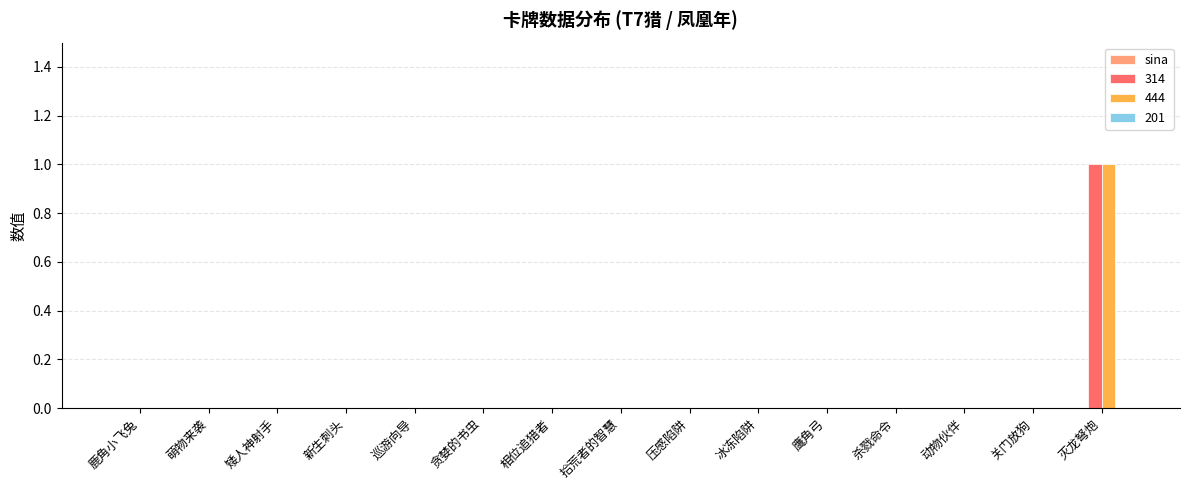

Reading left to right, what are all the values shown in this chart?

314: 鹿角小飞兔=0	萌物来袭=0	矮人神射手=0	新生刺头=0	巡游向导=0	贪婪的书虫=0	相位追猎者=0	拾荒者的智慧=0	压感陷阱=0	冰冻陷阱=0	鹰角弓=0	杀戮命令=0	动物伙伴=0	关门放狗=0	灭龙弩炮=1
444: 鹿角小飞兔=0	萌物来袭=0	矮人神射手=0	新生刺头=0	巡游向导=0	贪婪的书虫=0	相位追猎者=0	拾荒者的智慧=0	压感陷阱=0	冰冻陷阱=0	鹰角弓=0	杀戮命令=0	动物伙伴=0	关门放狗=0	灭龙弩炮=1